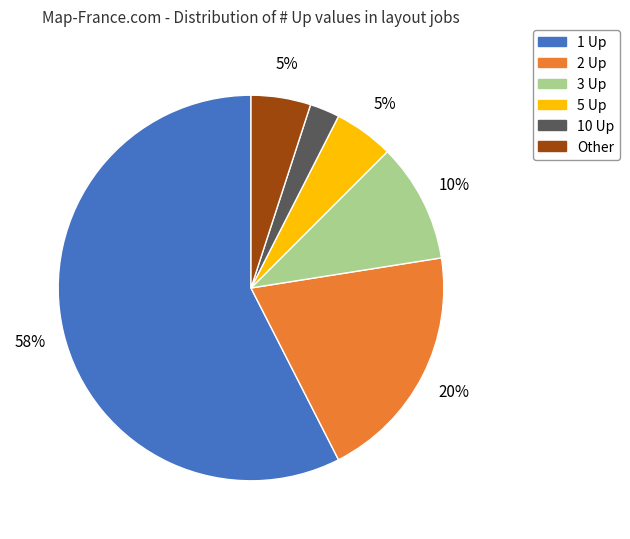

Does any single category account for the majority?

Yes